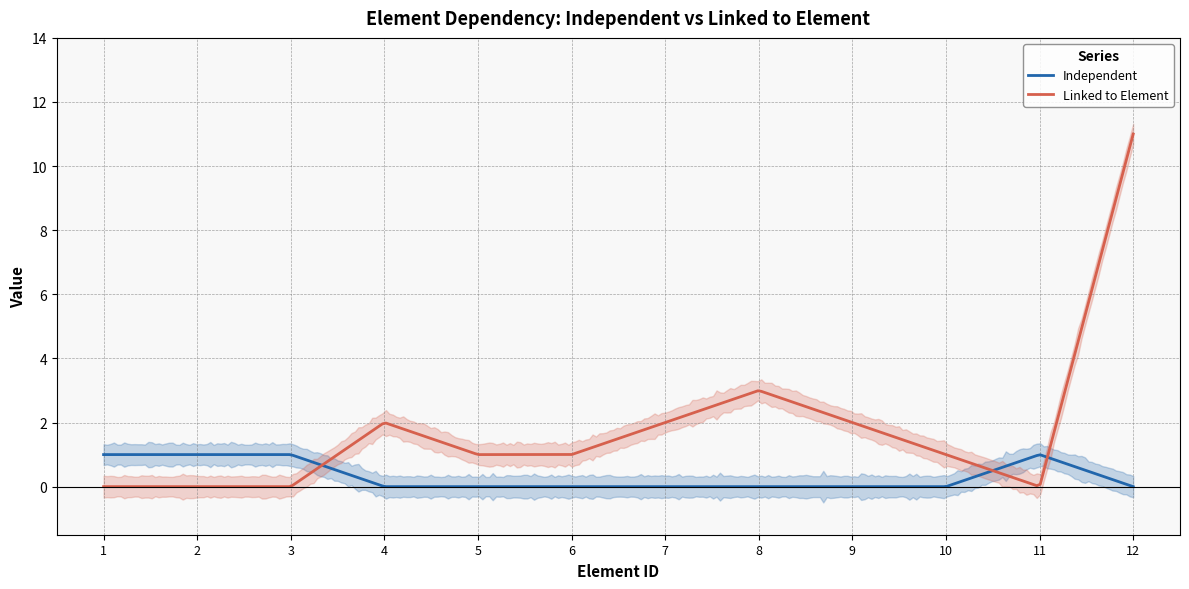

How many distinct data groups are displayed?

2